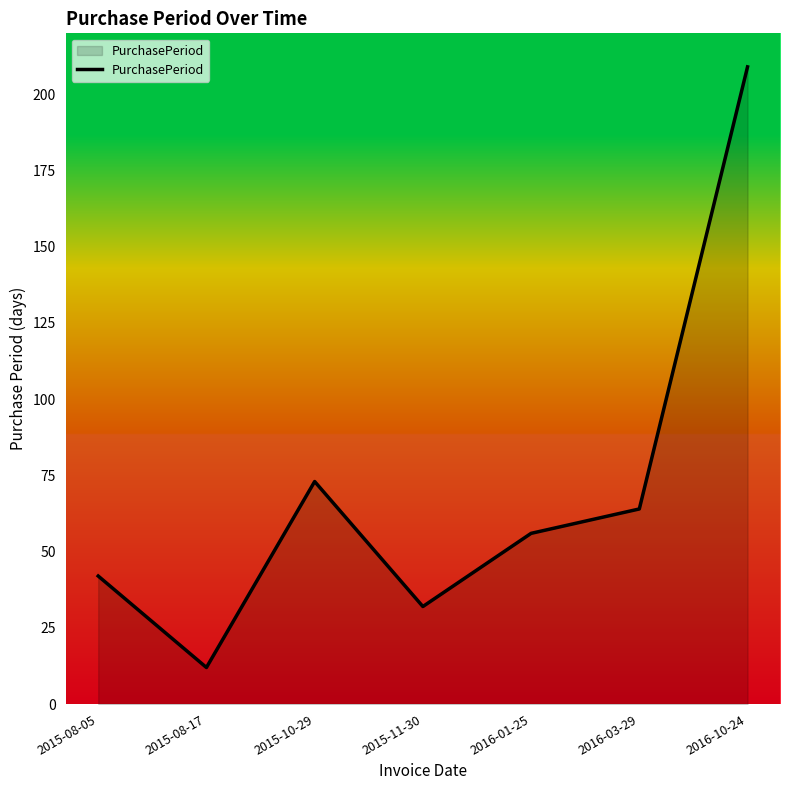

List the labels in order of value, largest first.

2016-10-24, 2015-10-29, 2016-03-29, 2016-01-25, 2015-08-05, 2015-11-30, 2015-08-17